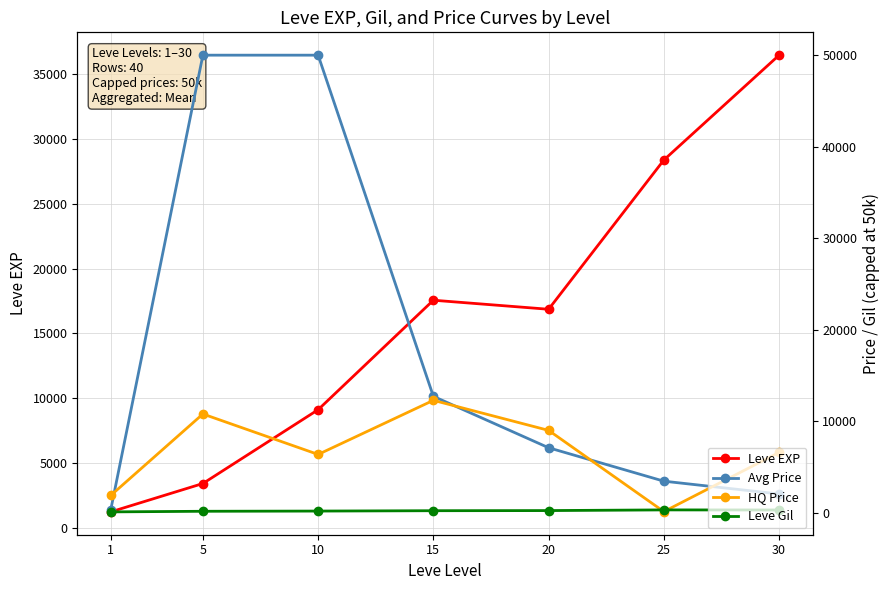

What is the difference between the highest and lowest values at 30?

36171.8